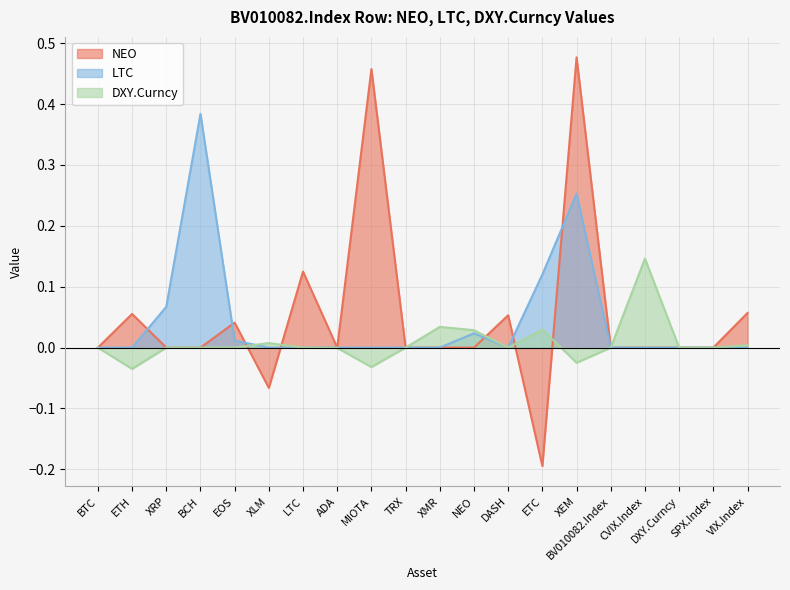

Which series changed the most between XLM and BV010082.Index?

NEO